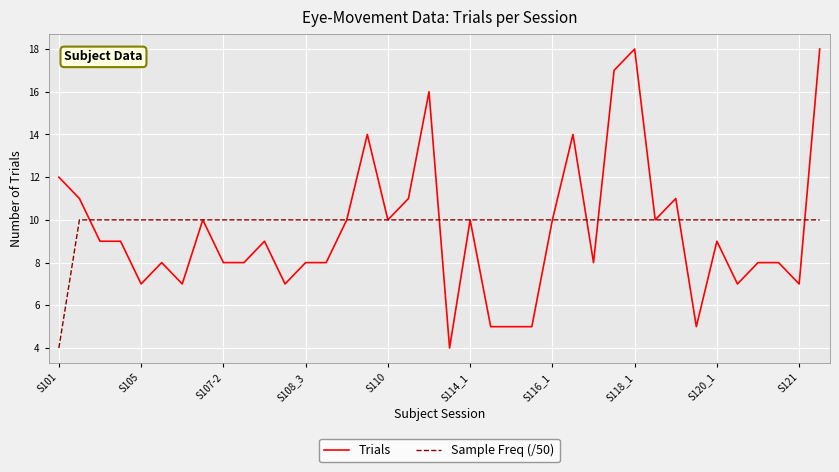

How many lines are shown in the chart?

2